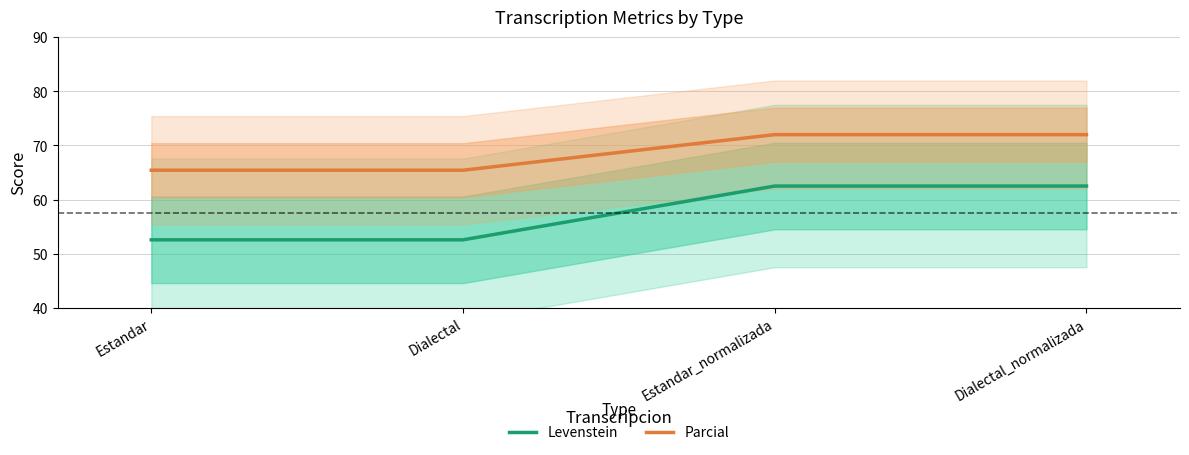

True or false: Parcial and Levenstein intersect in this chart.

False